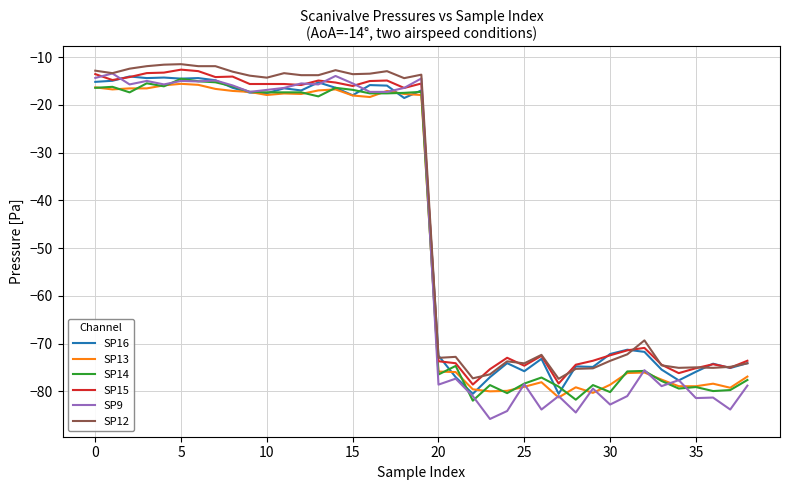

Is this an area chart (filled region under the line)?

No